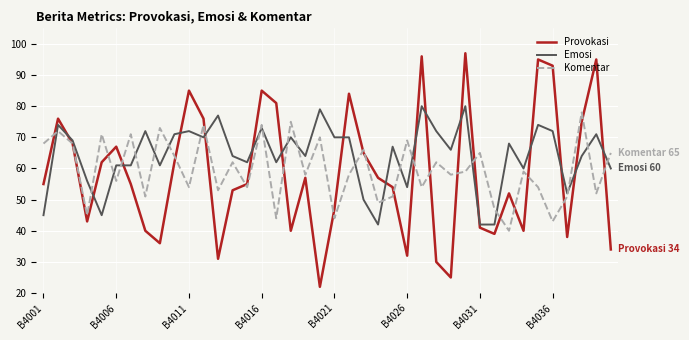

Which series has the widest spread of values?

Provokasi